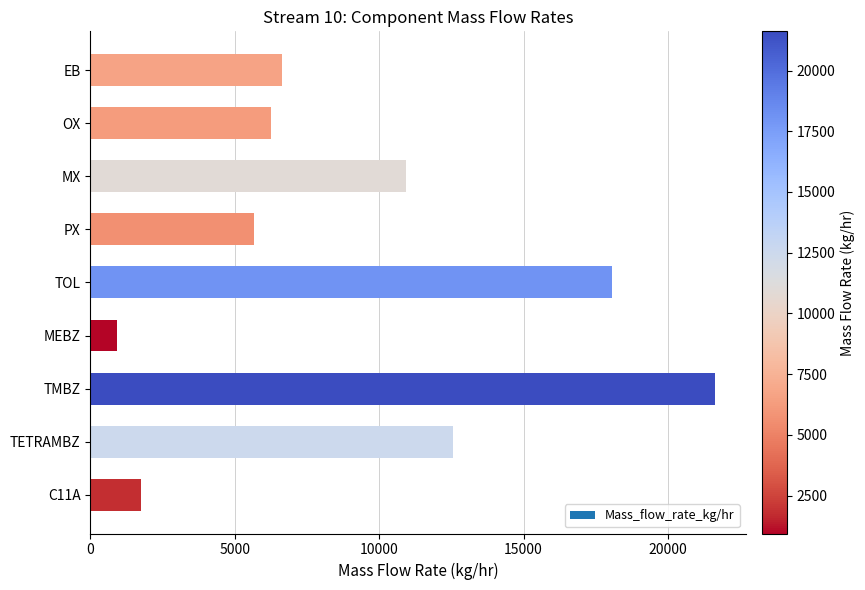

What is the approximate value at TETRAMBZ?

12565.1